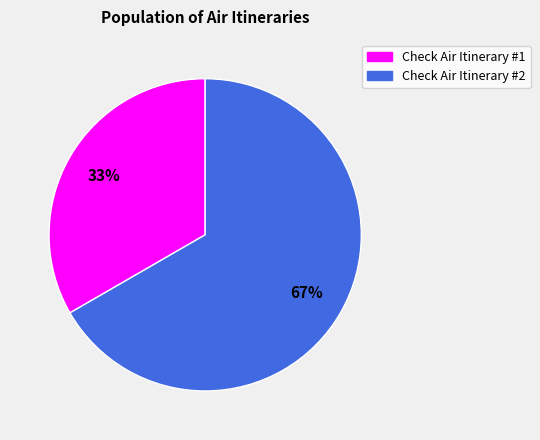

Is it true that Check Air Itinerary #2 is 67% of the pie?

True